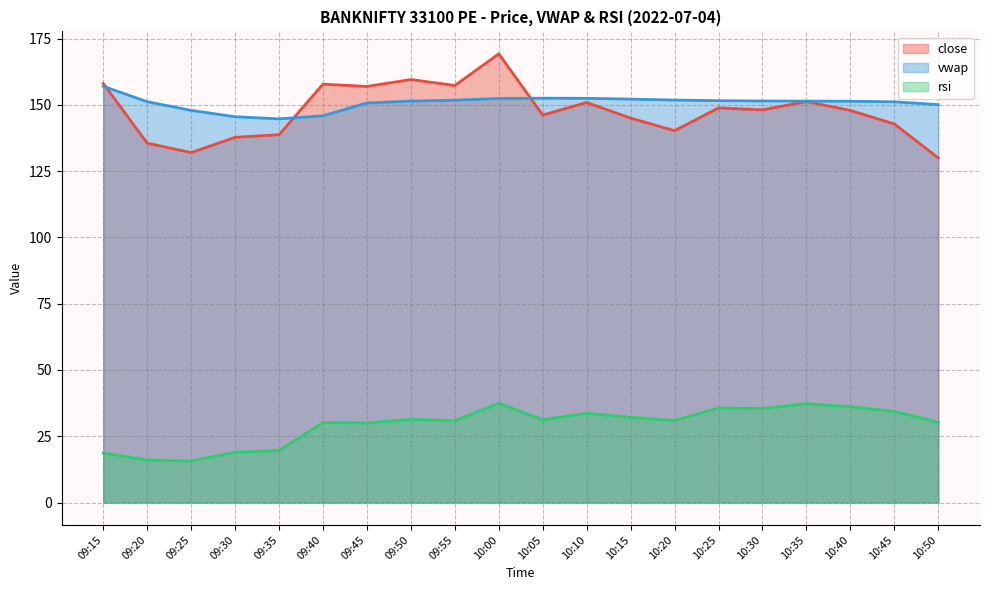

Reading left to right, transcribe all the data shown in this chart.

close (line): 158.1	135.6	132.0	137.8	138.8	157.8	156.9	159.6	157.3	169.2	146.2	150.9	145.0	140.2	148.8	148.1	151.2	147.9	142.8	130.0
vwap (line): 157.0	151.2	147.9	145.5	144.7	145.9	150.7	151.4	151.8	152.4	152.5	152.5	152.2	151.8	151.6	151.5	151.4	151.4	151.2	150.1
rsi (line): 18.7	16.0	15.6	19.0	19.6	30.2	30.0	31.4	30.8	37.5	31.2	33.7	32.1	30.9	35.7	35.4	37.3	36.1	34.3	30.3